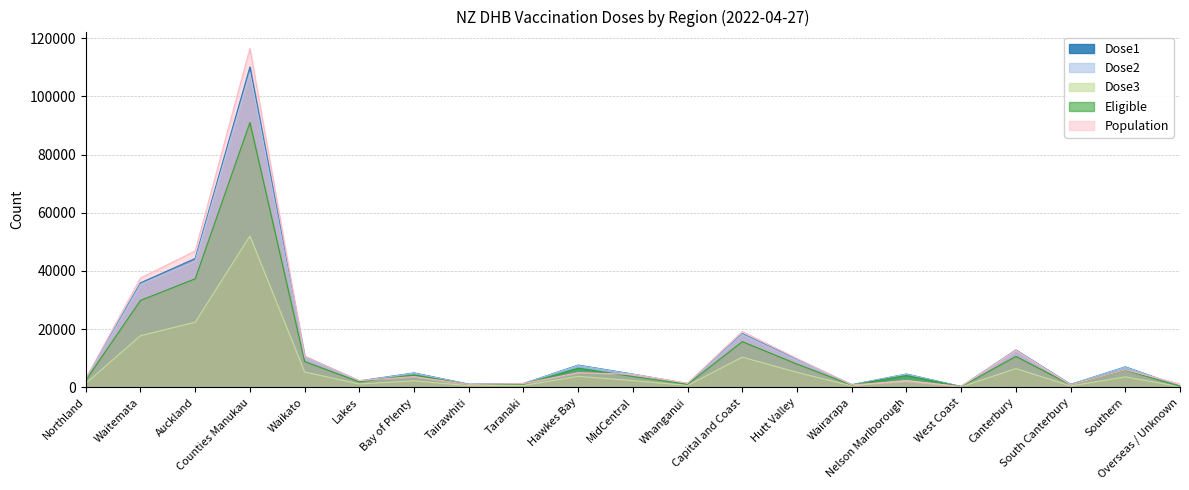

What is the difference between the maximum and minimum values in the Population series?

116216